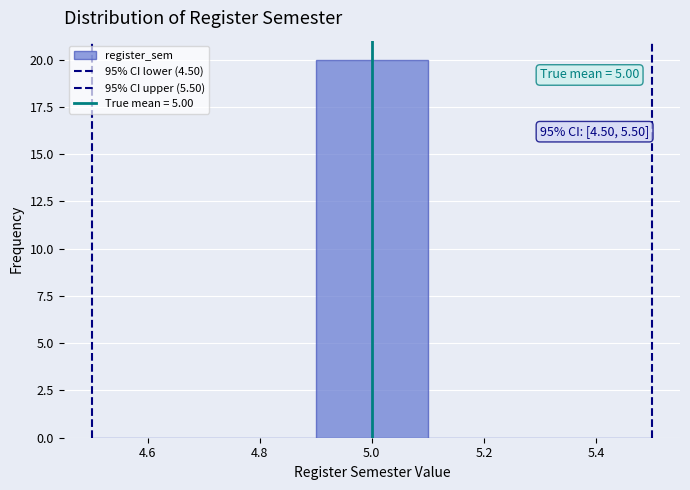

Which range on the x-axis has the tallest bar?

4.9 to 5.1